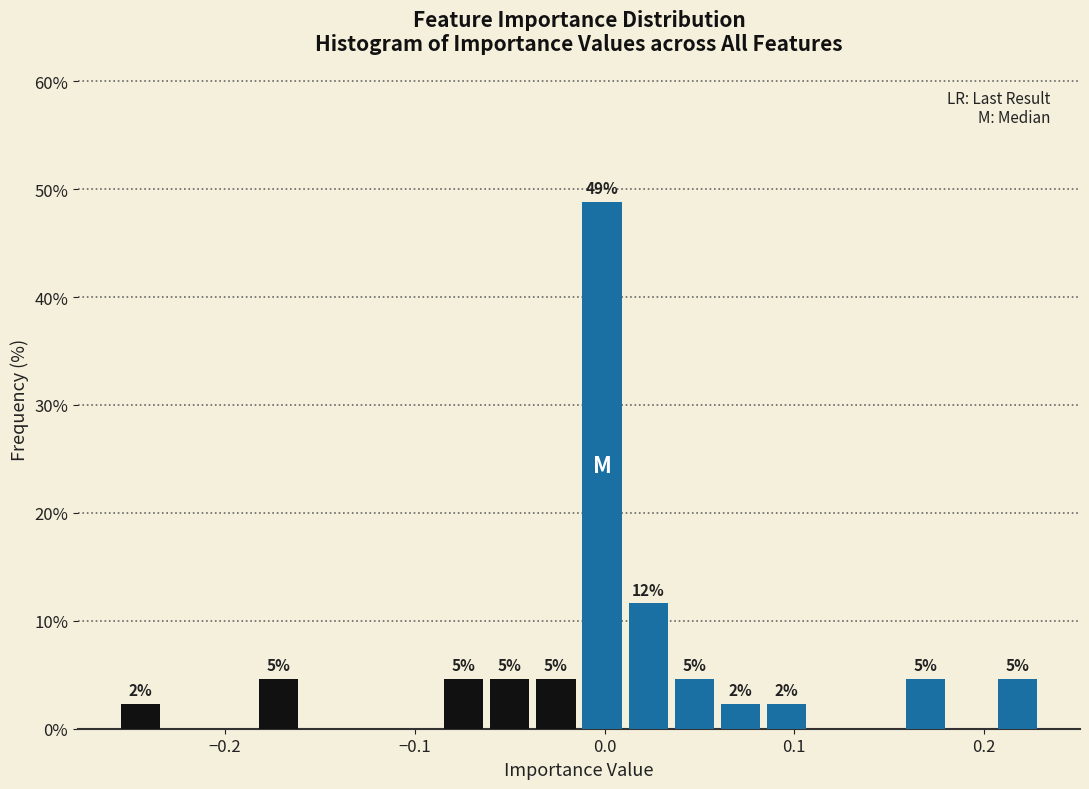

Around what value on the x-axis is the tallest bar? Give the approximate position of its centre, as read against the axis.

0.00